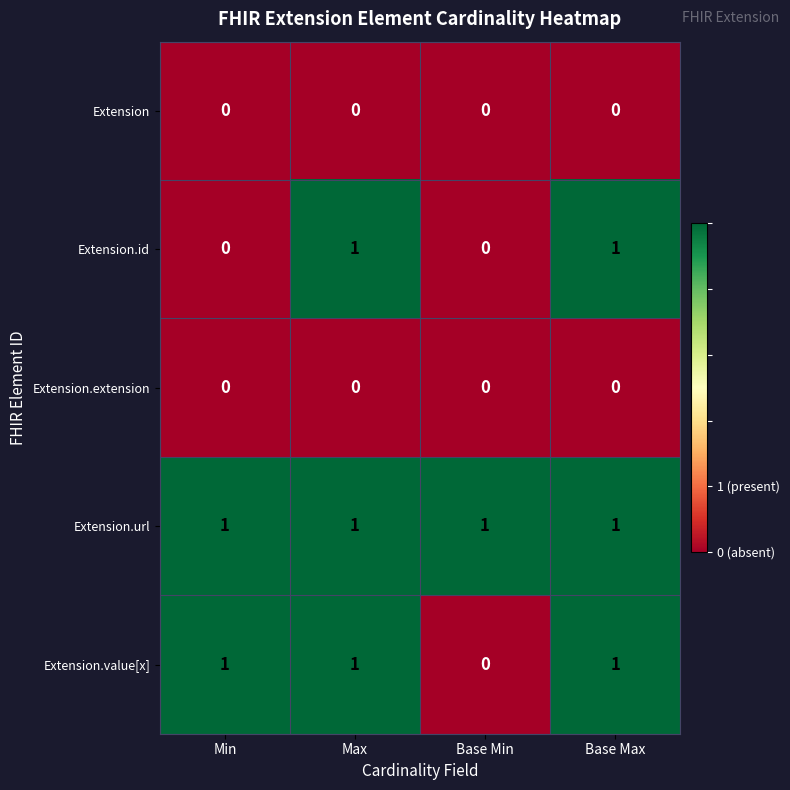

What is the spread (max minus min) of values at Base Max?

1